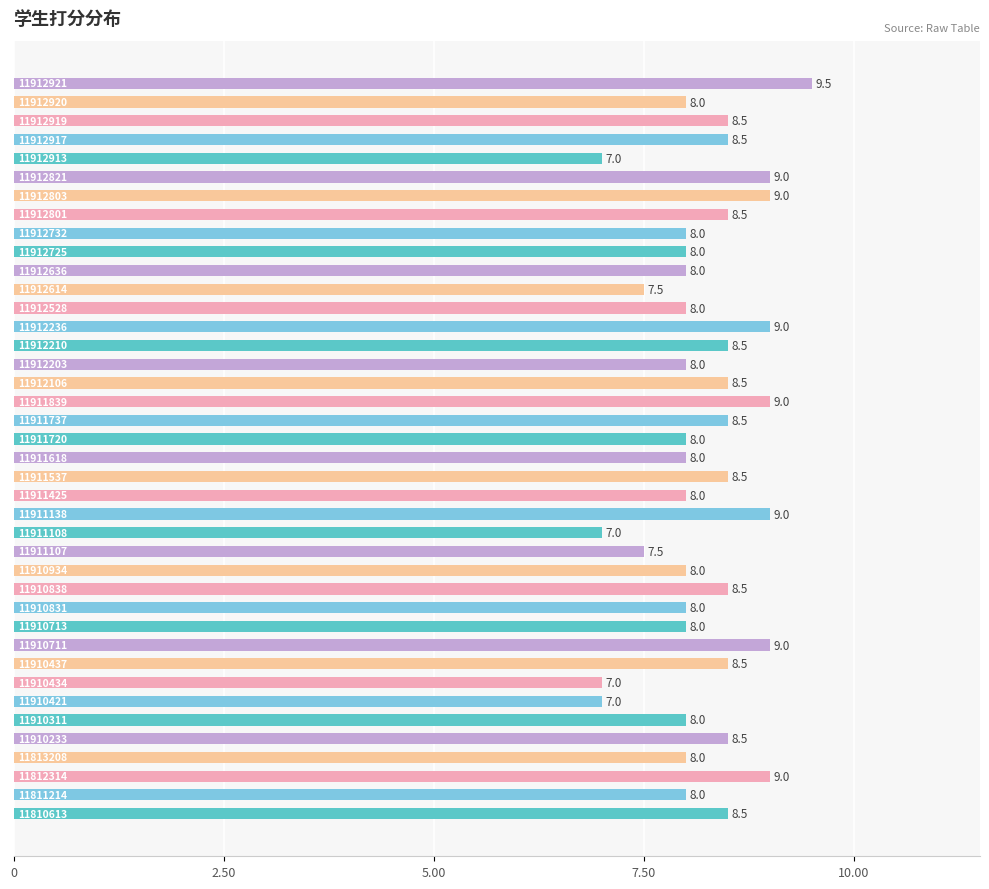

What is the smallest value displayed?

7.0